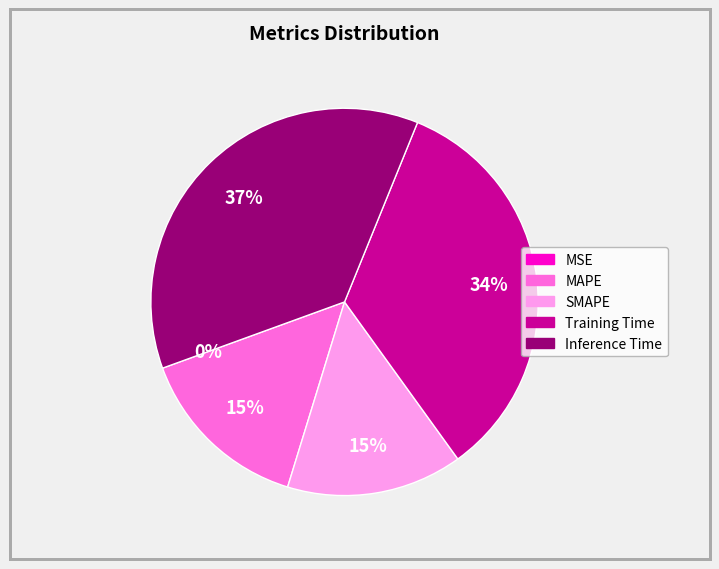

The Inference Time slice represents 37% of the pie. True or false?

True